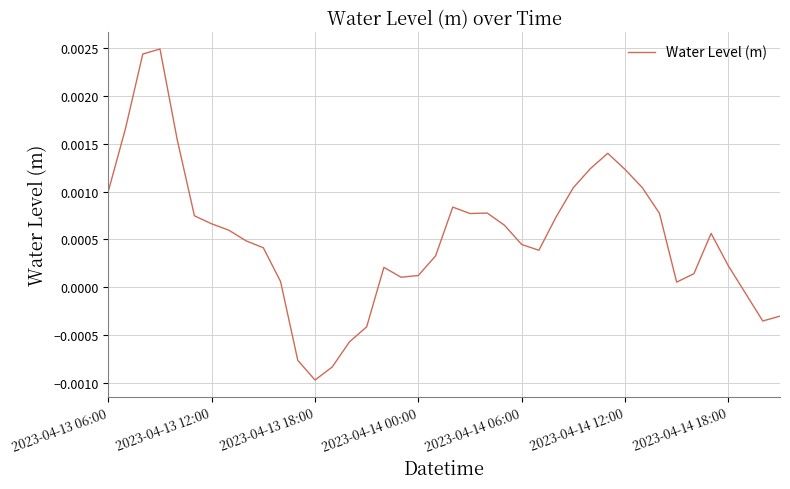

How many positive values are there?

32